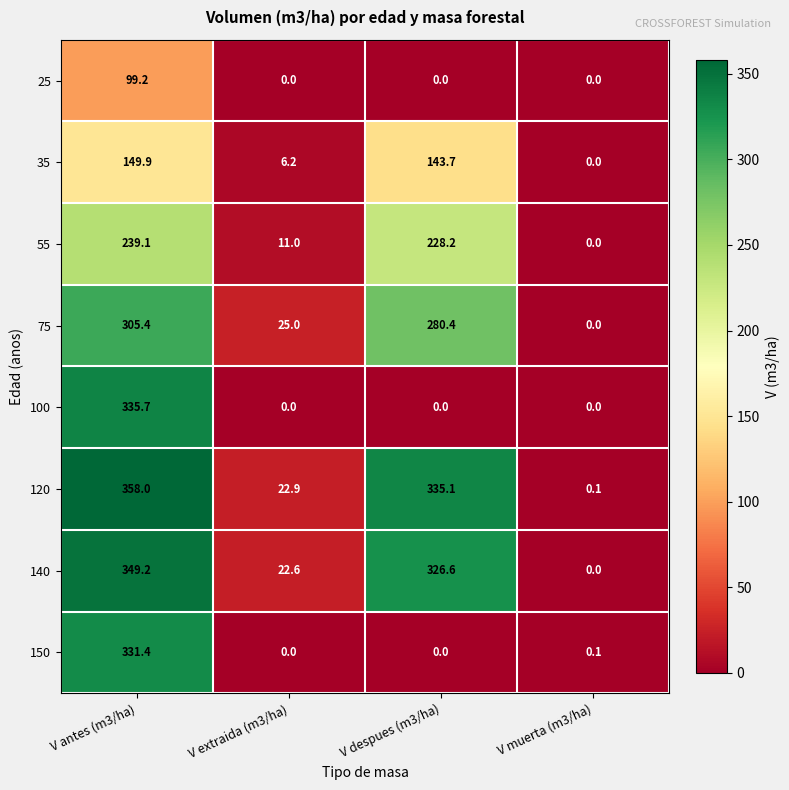

What is the difference between the highest and lowest values at V antes (m3/ha)?

258.8